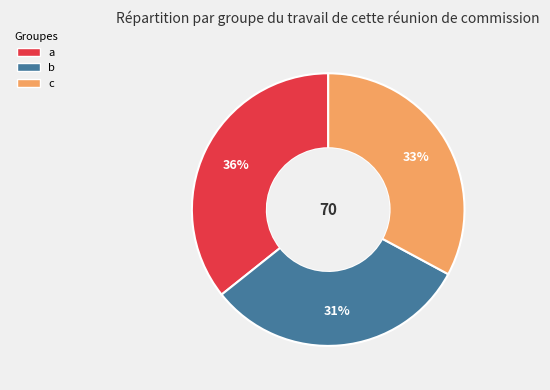

Does c account for over 50% of the chart?

No